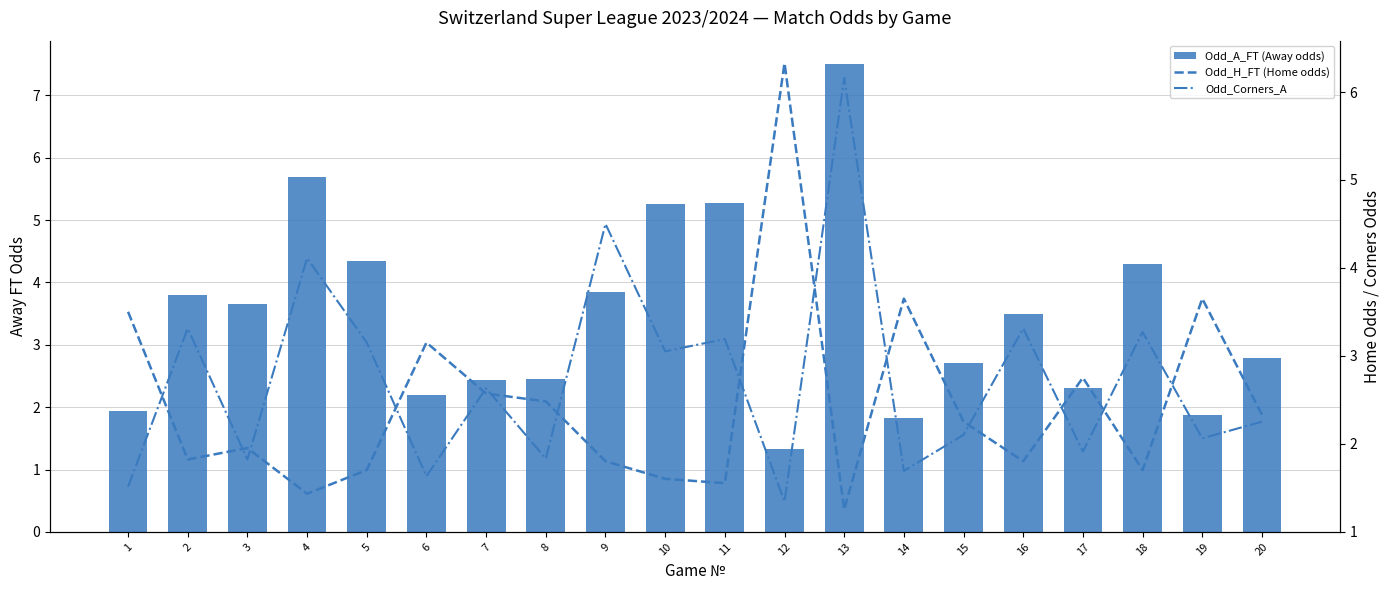

True or false: Odd_H_FT (Home odds) has a value of 1.9 at 3.

True